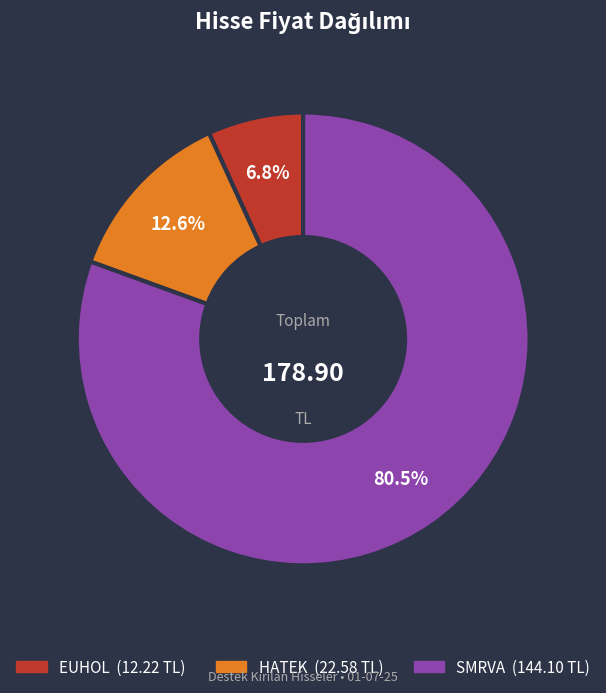

How many segments does this pie chart have?

3